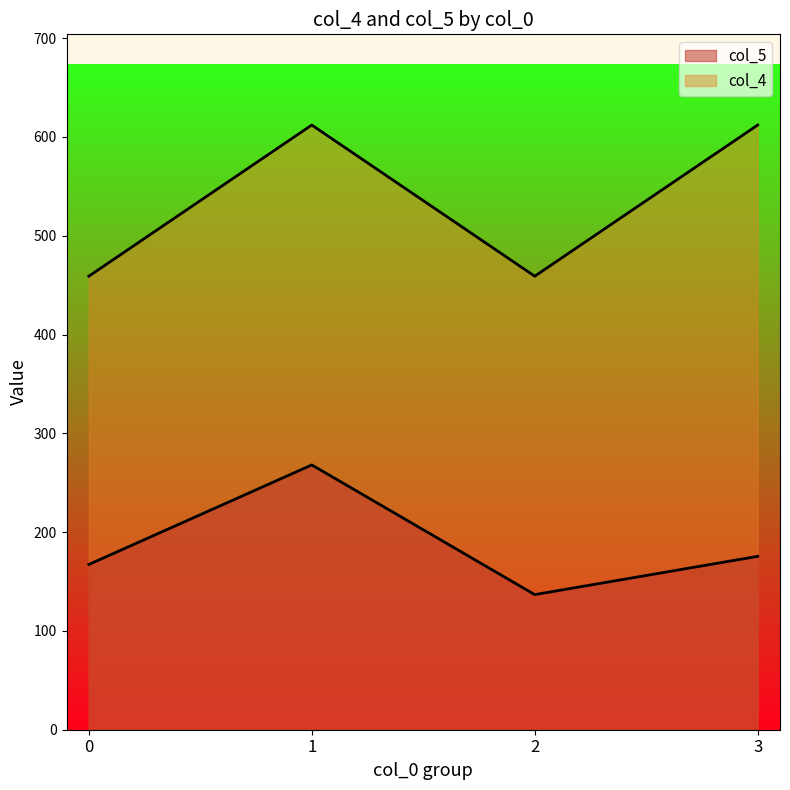

True or false: col_5 (mean) and col_4 (mean) cross at least once.

False